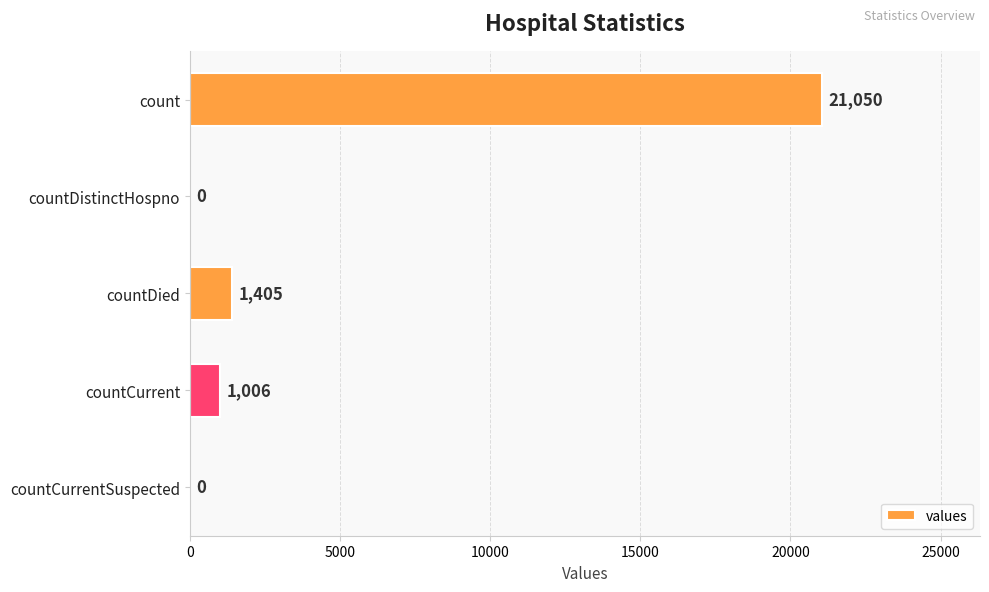

What is the average value?

4692